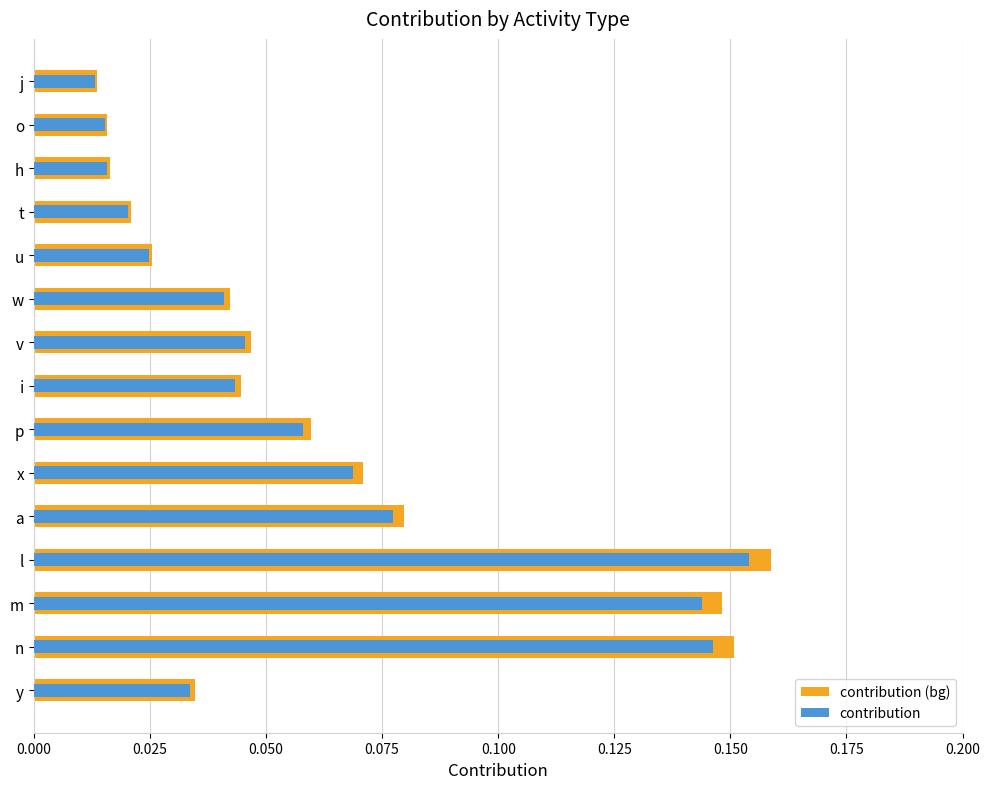

The contribution (bg) series shows 0.1 at a. True or false?

False